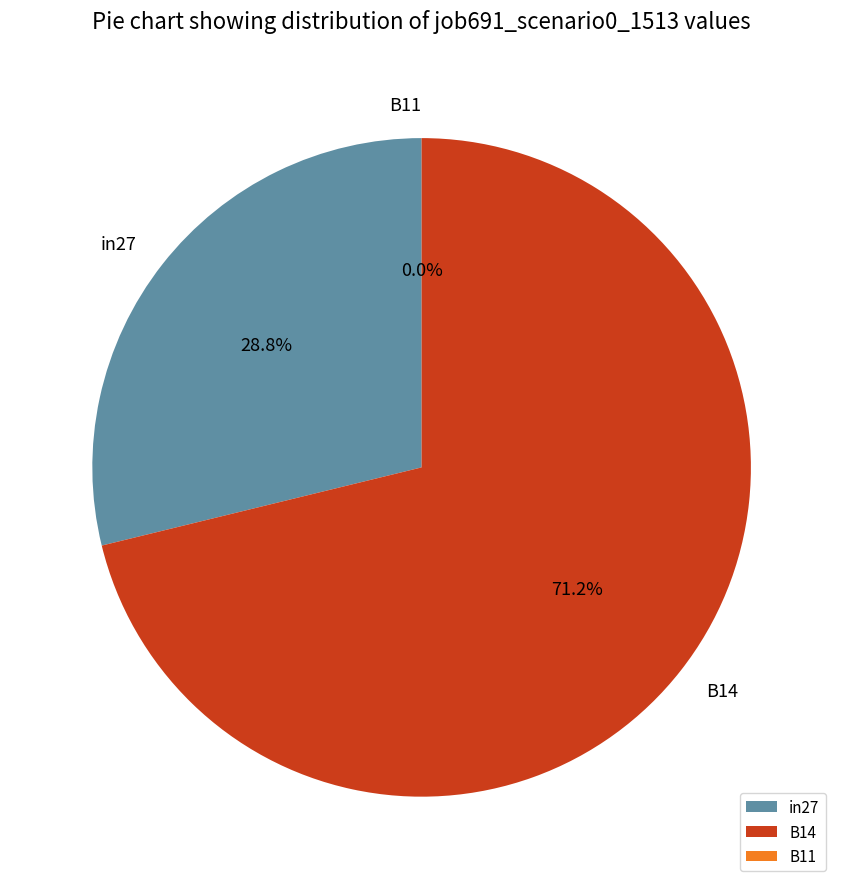

Which slice is the smallest?

B11